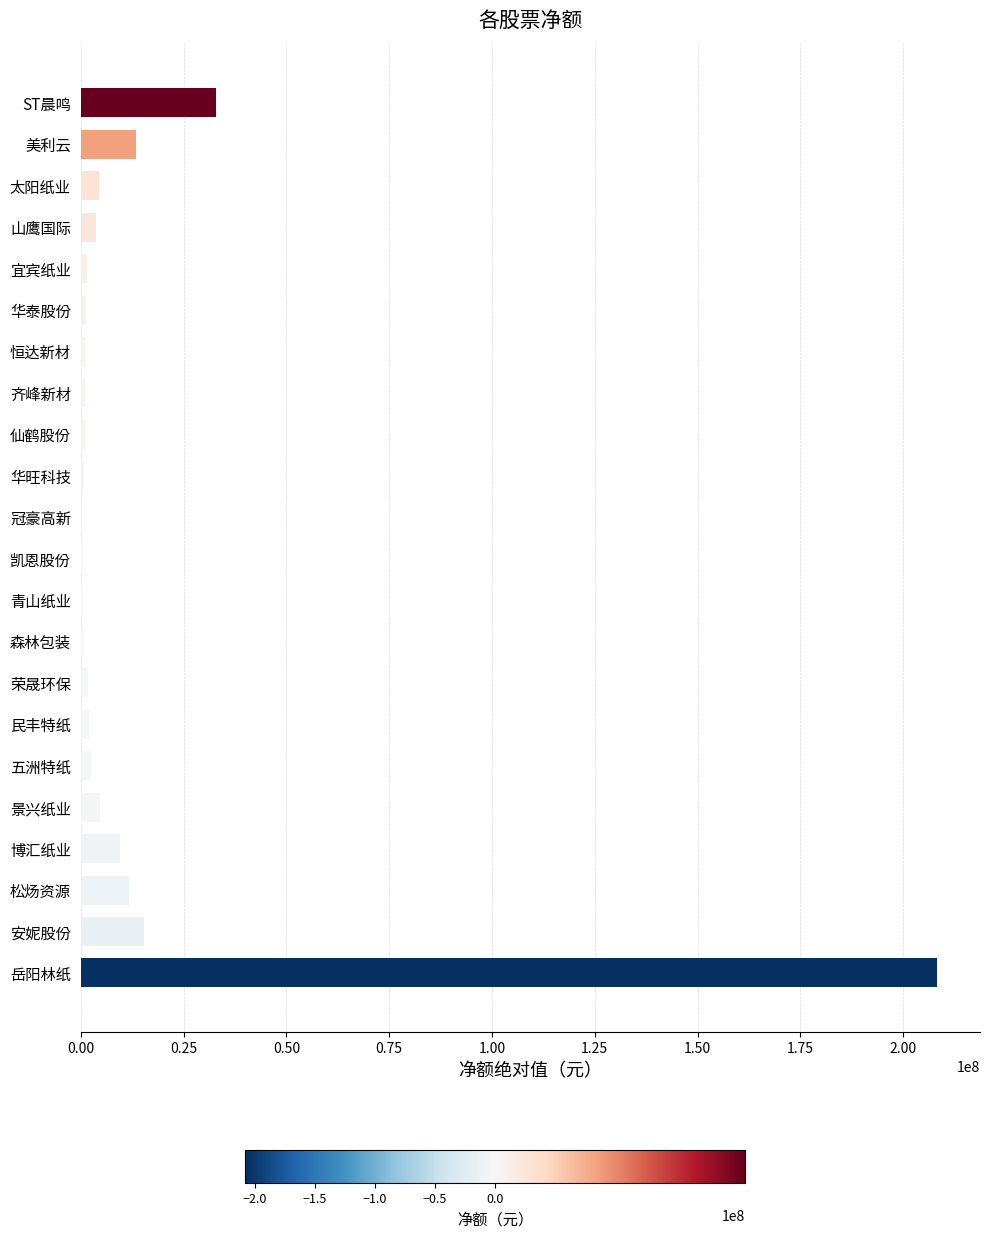

What is the change in value from 岳阳林纸 to 松炀资源?

-196586145